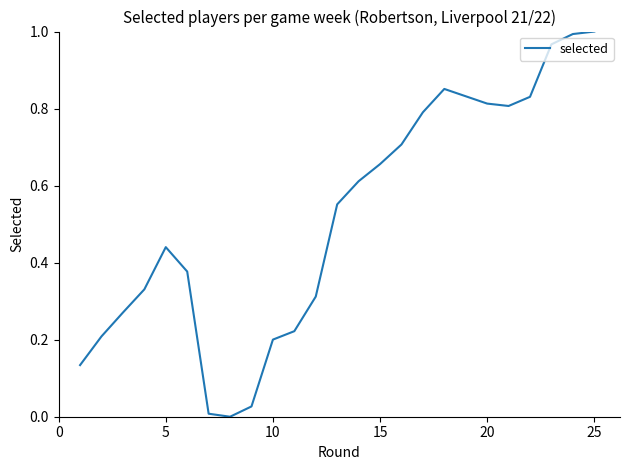

How many lines are shown in the chart?

1